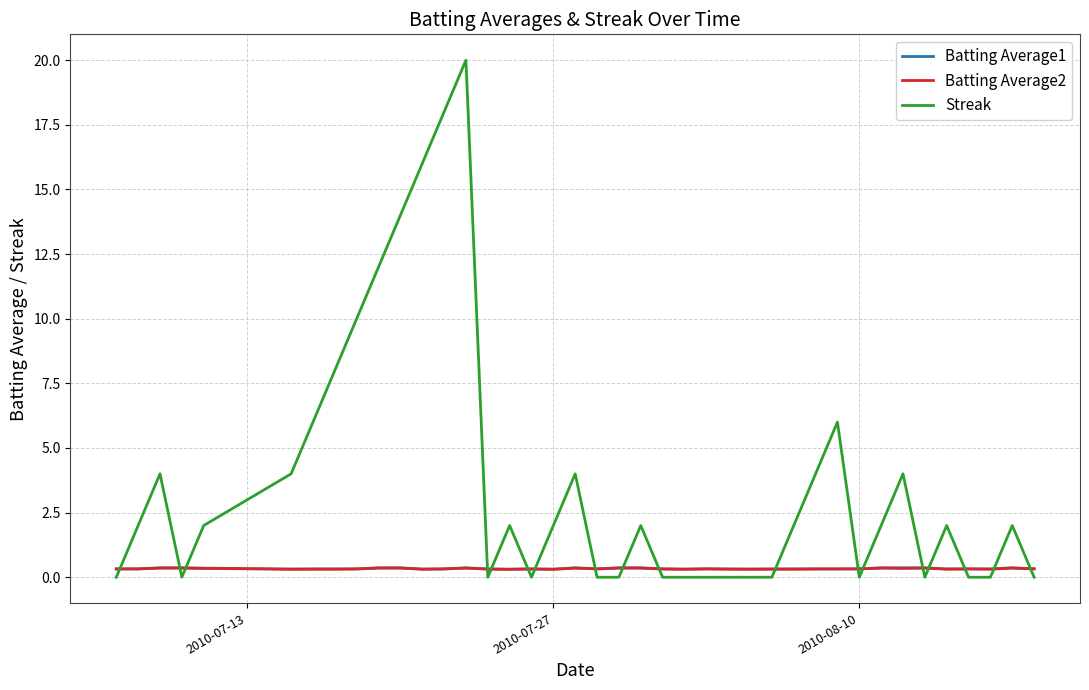

What is the greatest value displayed?

20.0